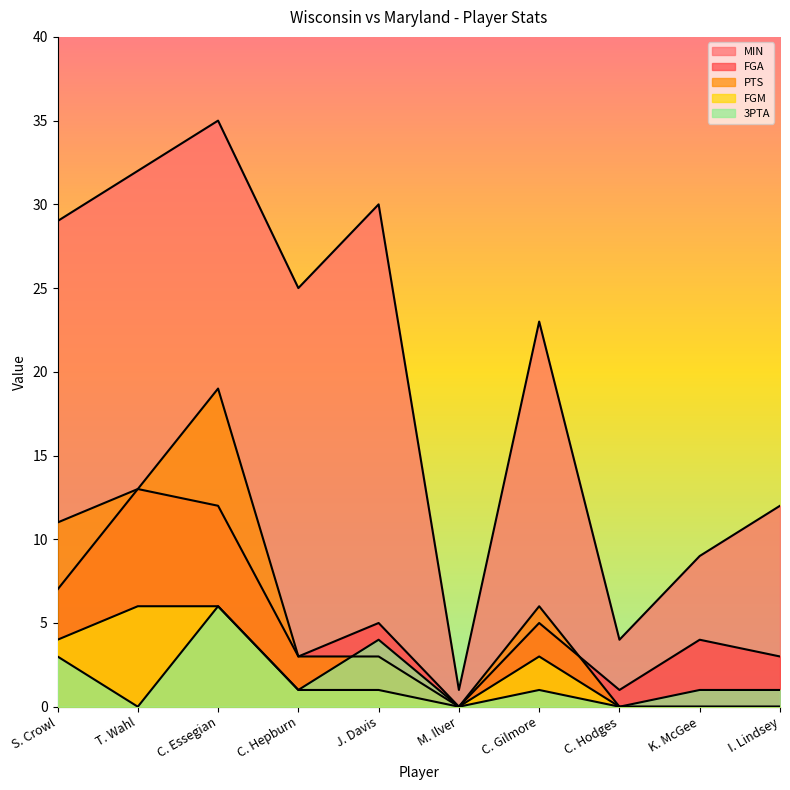

Where is the first local maximum for PTS?

C. Essegian